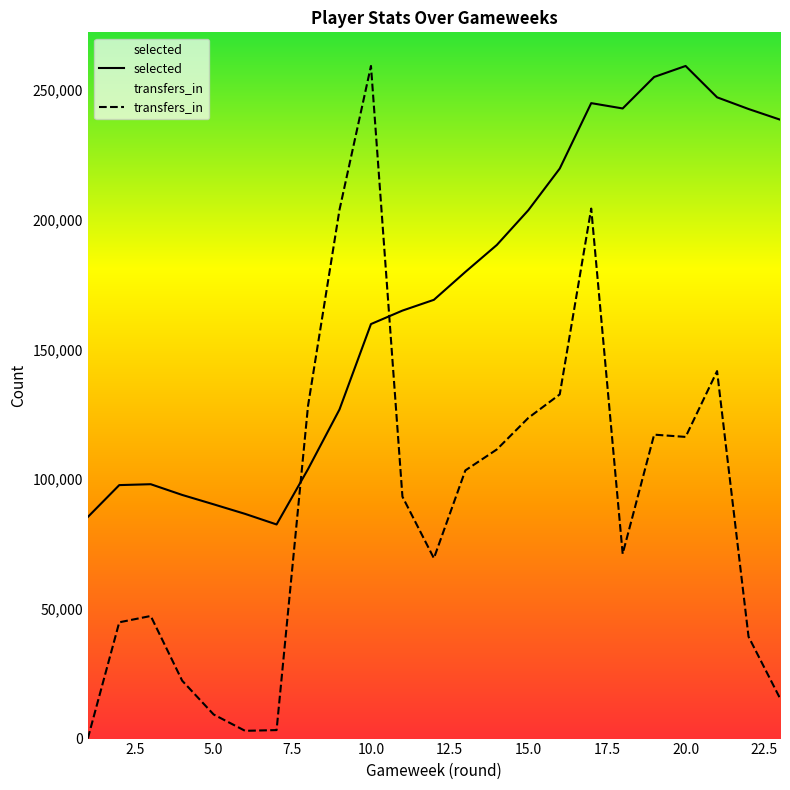

What is the value of the transfers_in point at the 19th from the left?

117203.7